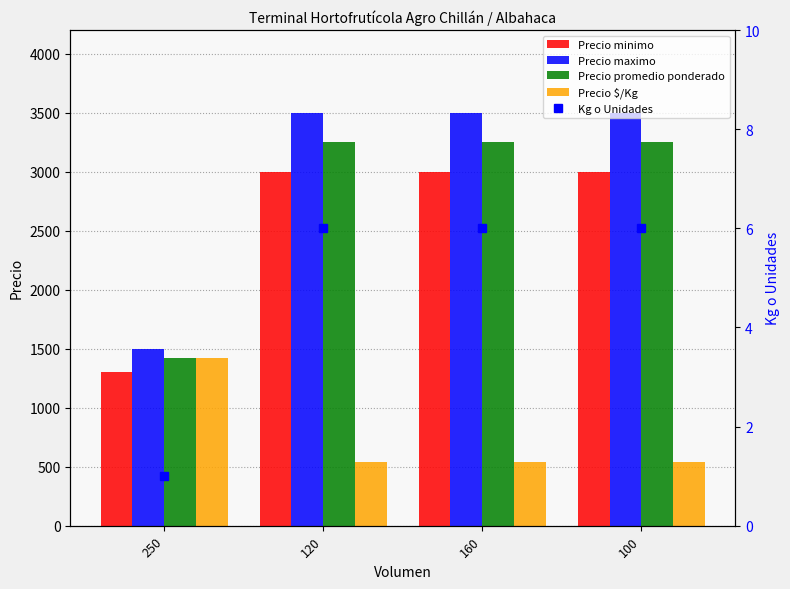

Which series has the largest total across all categories?

Precio maximo